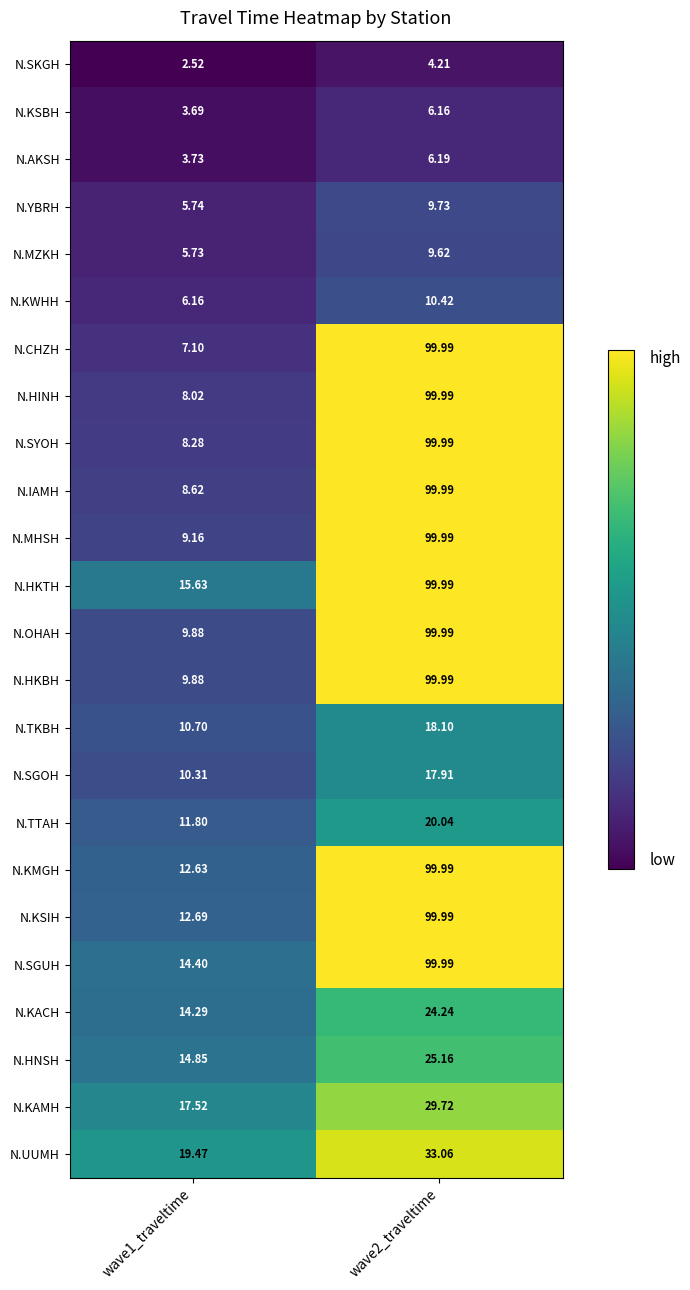

Is the value of N.SGOH at wave2_traveltime greater than the value of N.TKBH at wave2_traveltime?

No